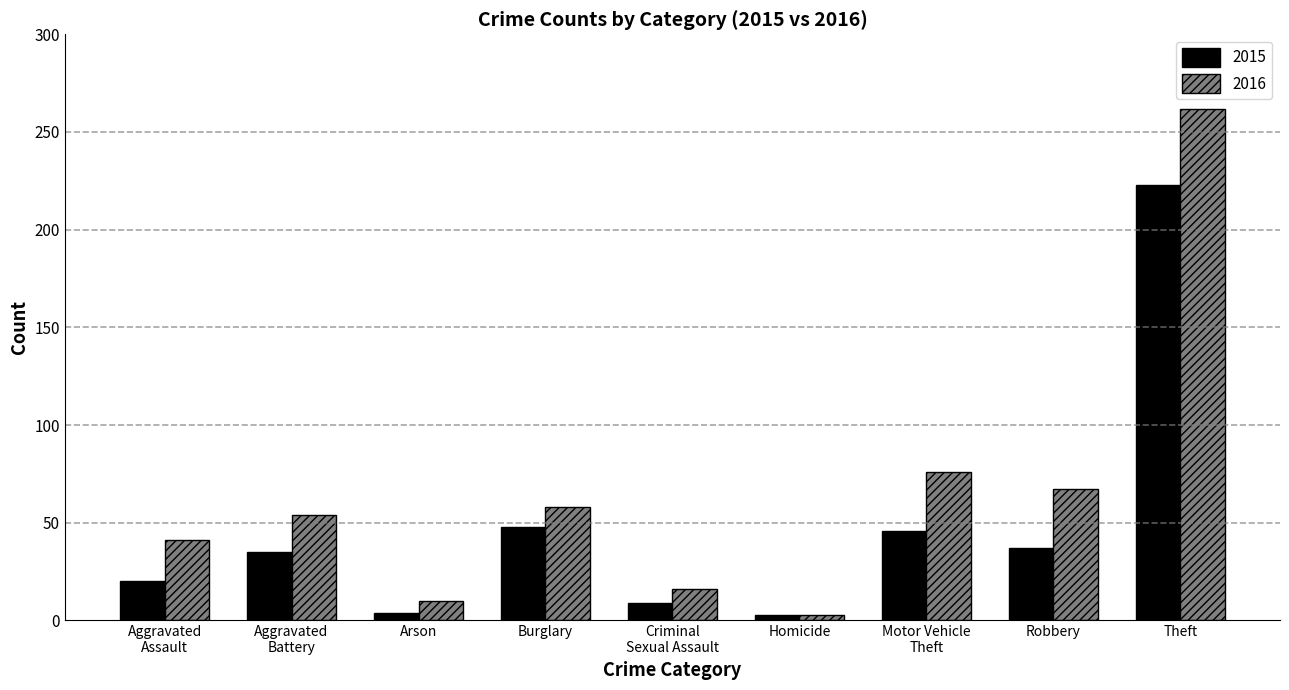

What is the difference between the 2015 values at Theft and Aggravated
Battery?

188